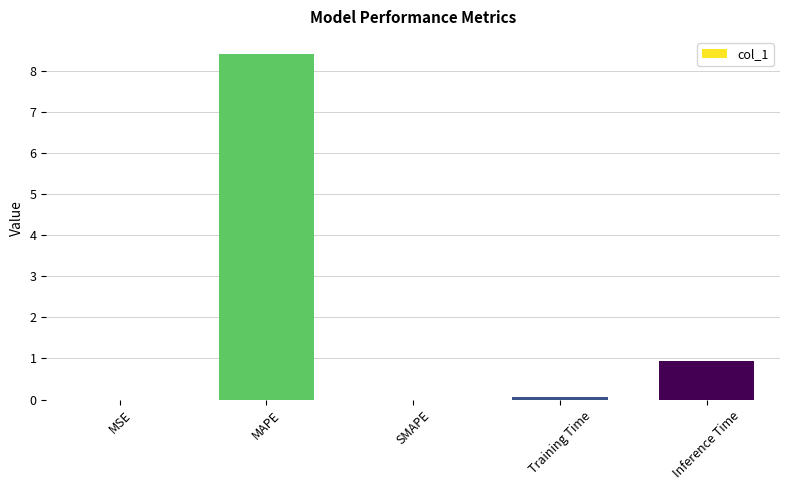

At which label is the value closest to 4?

Inference Time